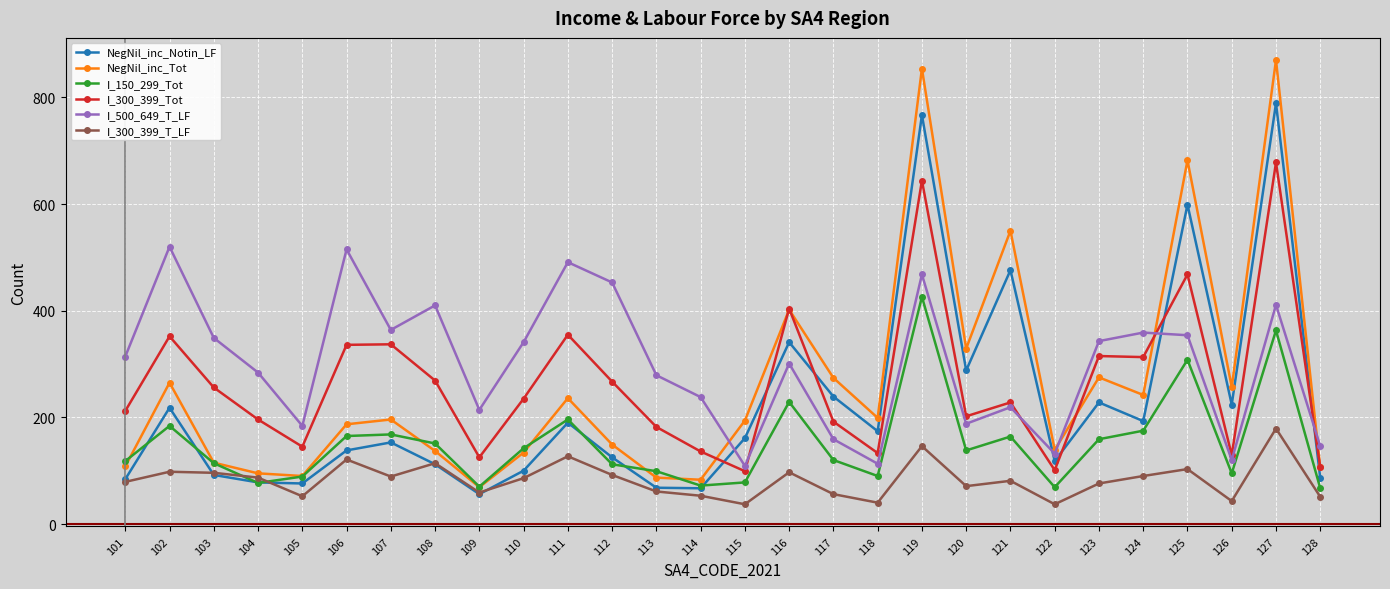

True or false: I_300_399_T_LF has a value of 121 at 120.

False